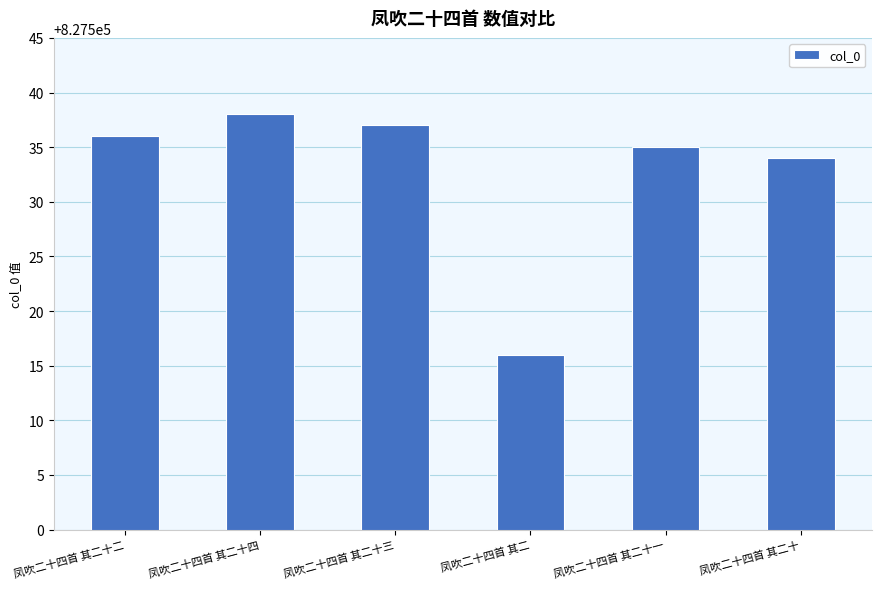

List the labels in order of value, smallest first.

凤吹二十四首 其二, 凤吹二十四首 其二十, 凤吹二十四首 其二十一, 凤吹二十四首 其二十二, 凤吹二十四首 其二十三, 凤吹二十四首 其二十四